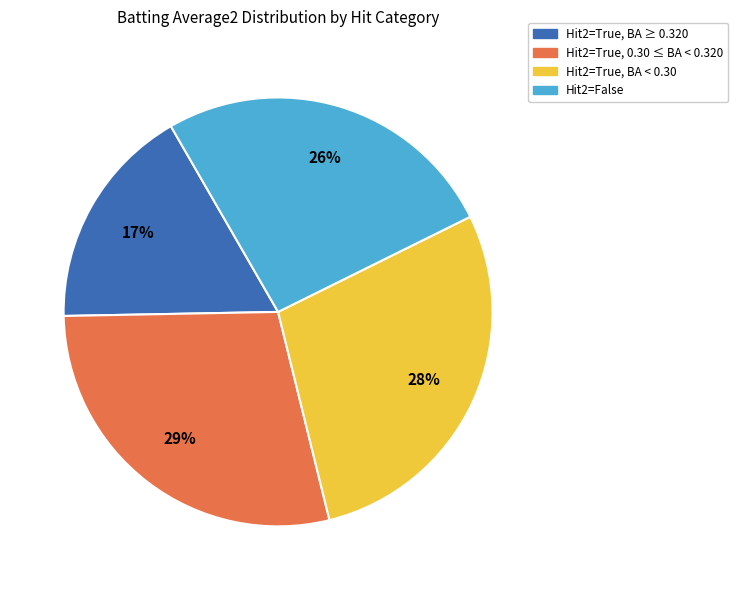

What is the smallest slice in the pie chart?

Hit2=True, BA ≥ 0.320